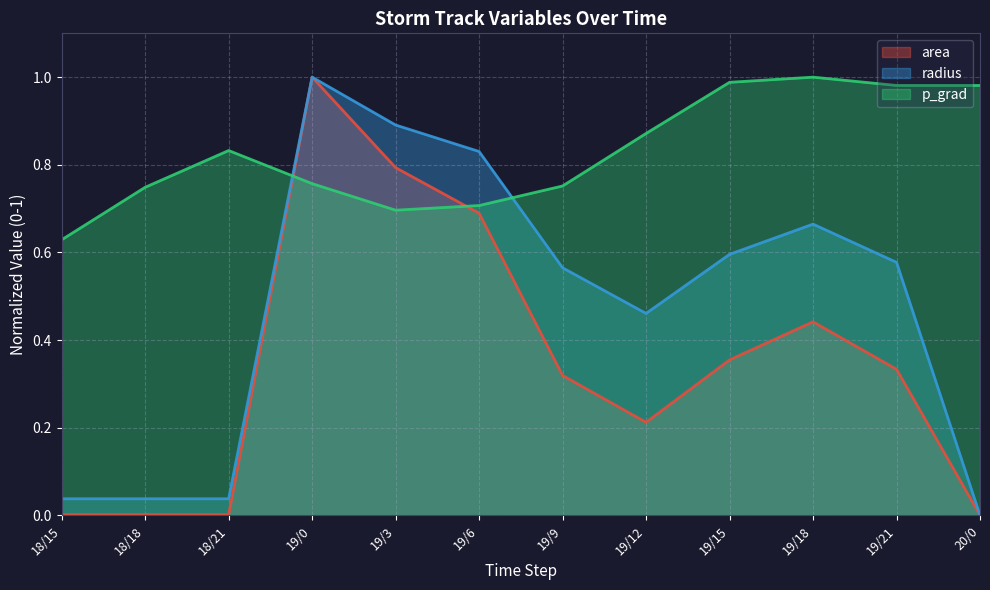

What is the difference between the maximum and minimum values in the radius series?

1.0